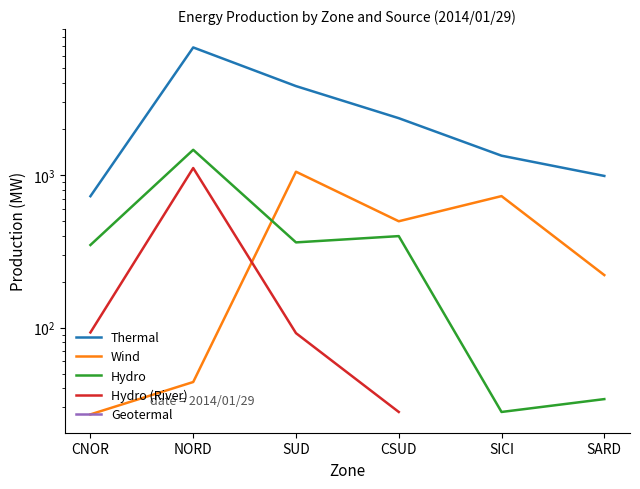

What is the maximum value shown in the chart?

6866.0